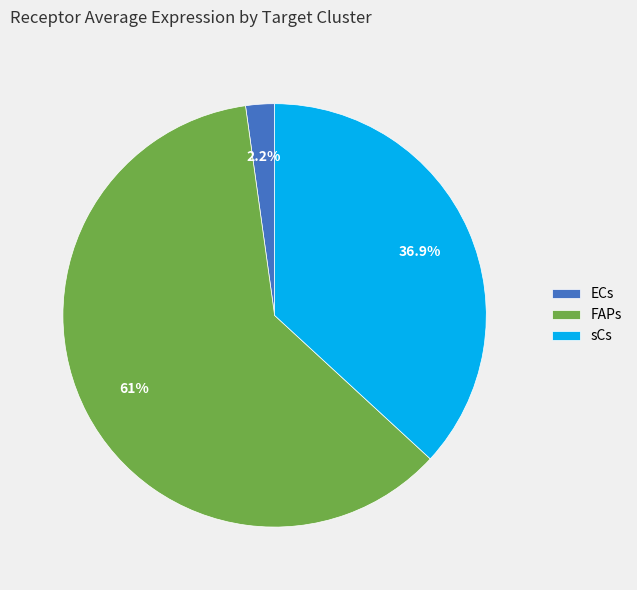

To the nearest percent, what percentage of the pie is ECs?

2%